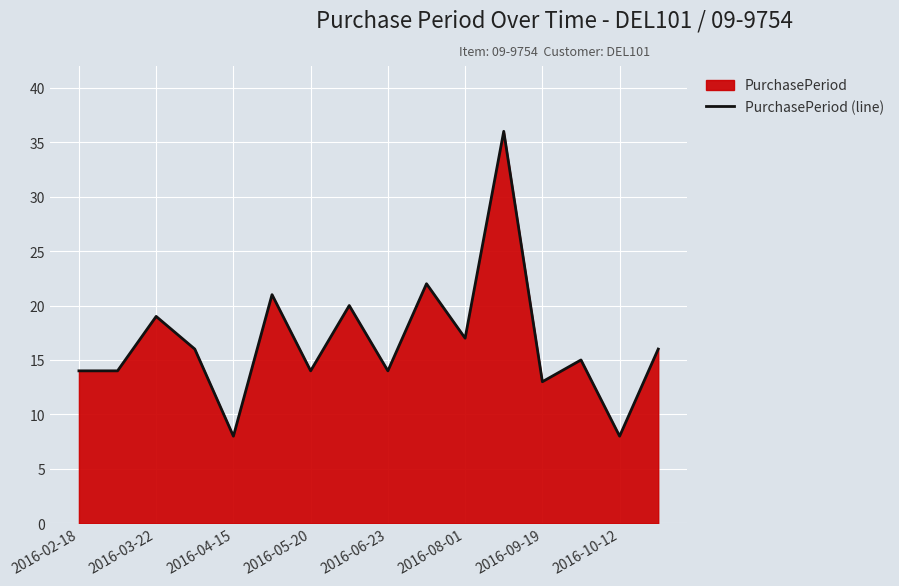

What is the difference between the values at 2016-04-15 and 2016-05-20?

6